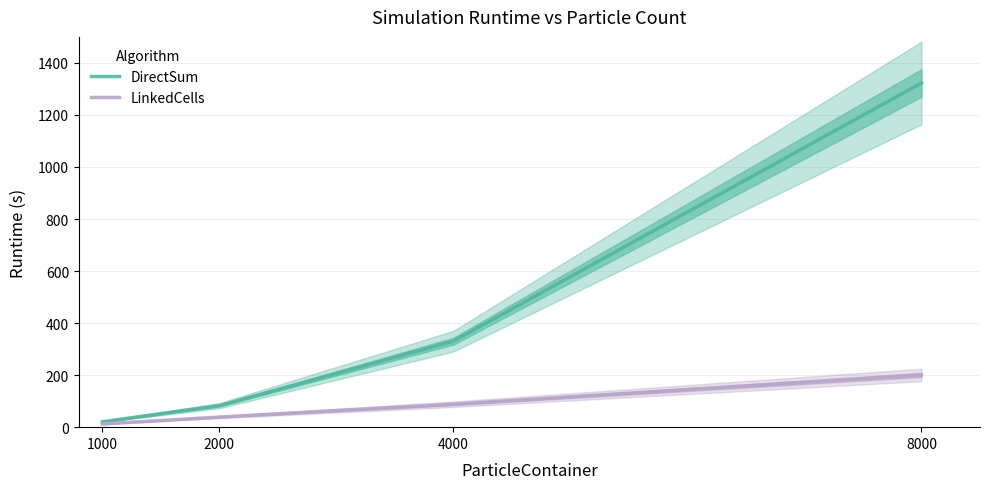

True or false: DirectSum has more than 1 points higher than both neighbors.

False